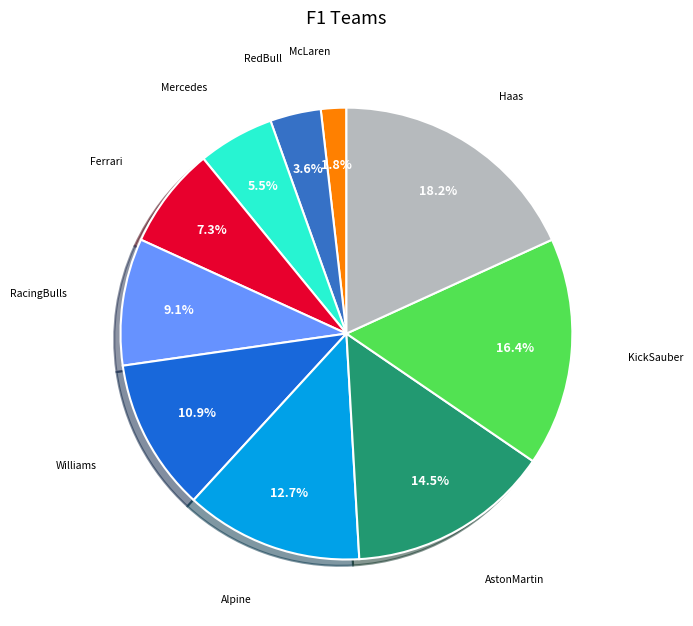

To the nearest percent, what is the average slice percentage?

10%